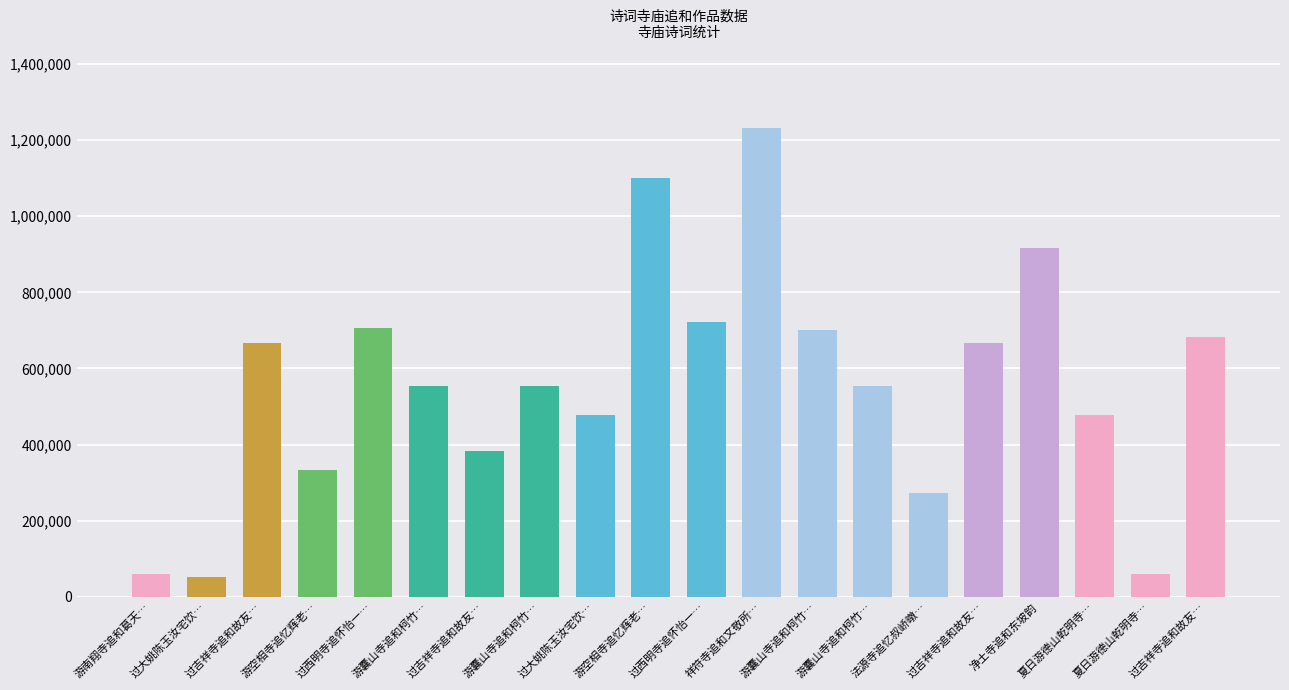

How many values are below 554989?

10